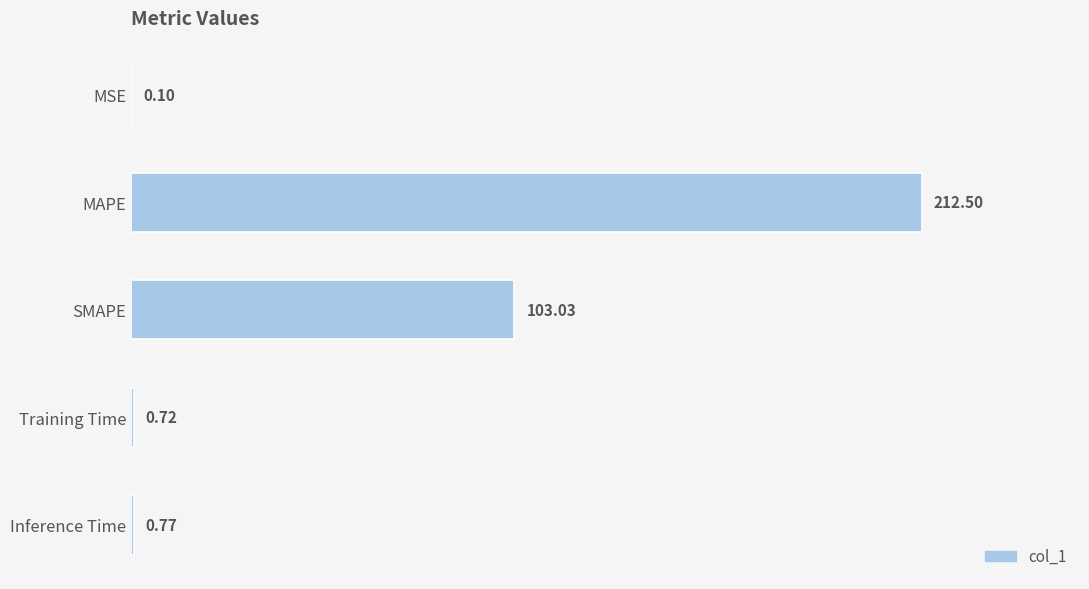

Between Inference Time and MSE, which is larger?

Inference Time